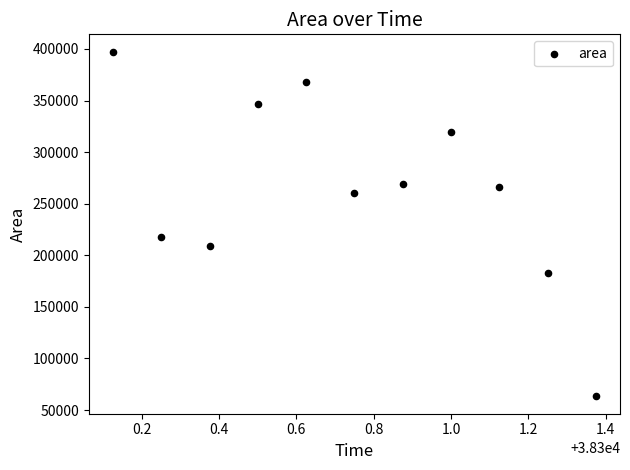

What Y value in the scatter plot is closest to 230312?

217500